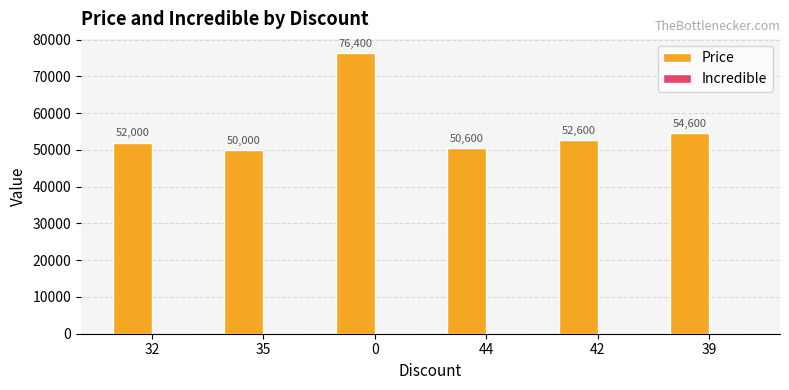

Reading left to right, list all the values displayed in this chart.

32=52000	35=50000	0=76400	44=50600	42=52600	39=54600